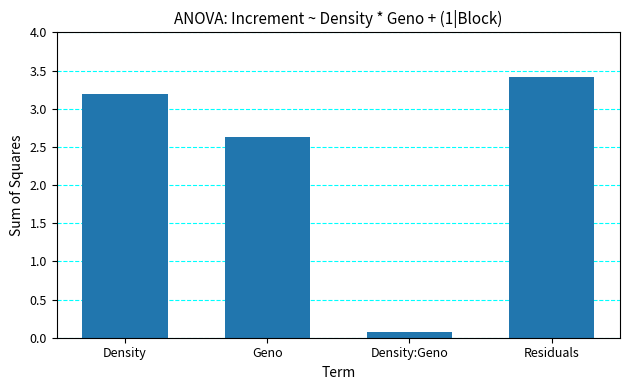

Reading right to left, extract all data points from this chart.

Residuals=3.4	Density:Geno=0.1	Geno=2.6	Density=3.2